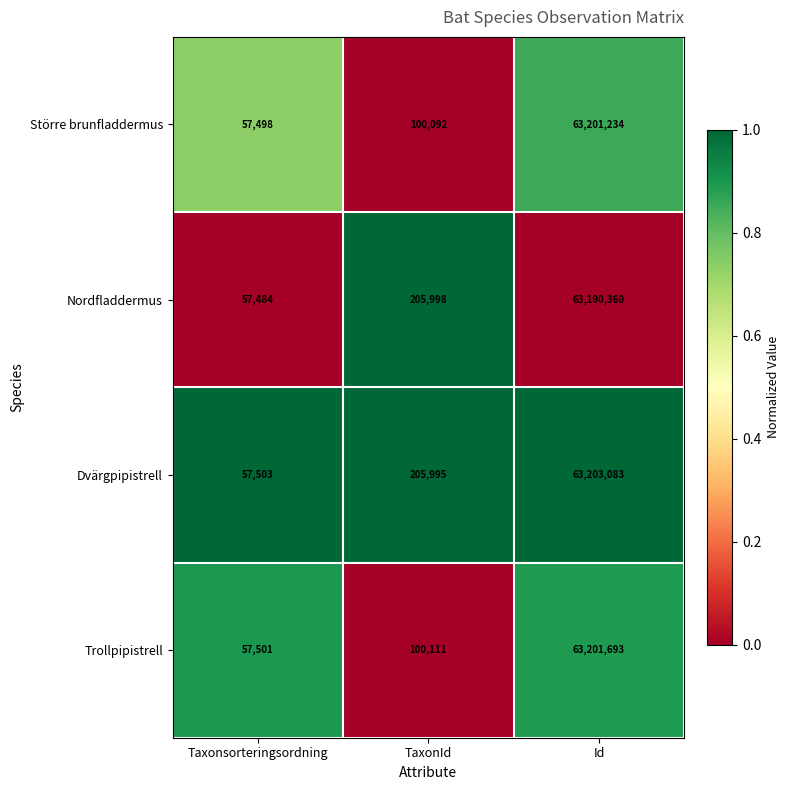

What is the difference between the highest and lowest values at TaxonId?

105906